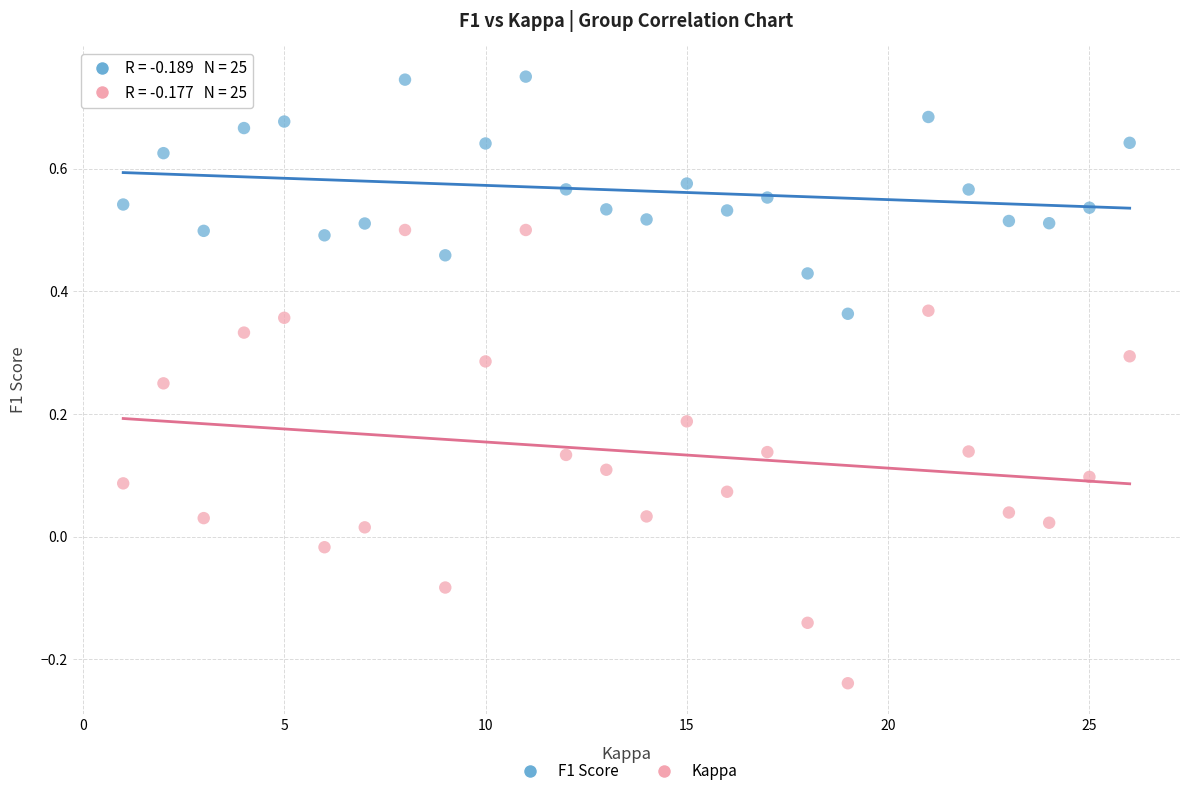

Which series has the widest spread of Y values?

Kappa